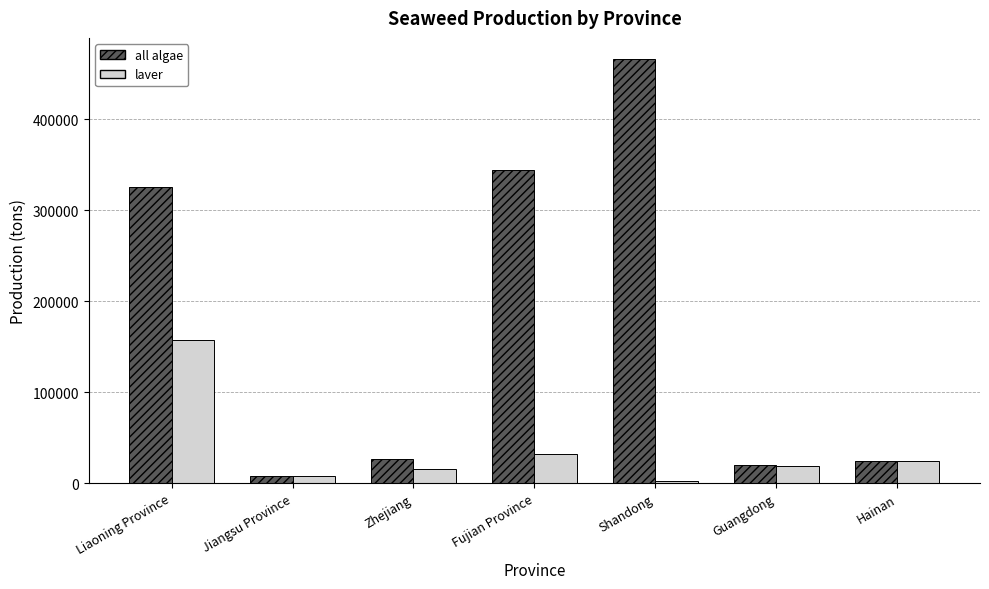

Rank the series by their average value, from highest to lowest.

all algae, laver